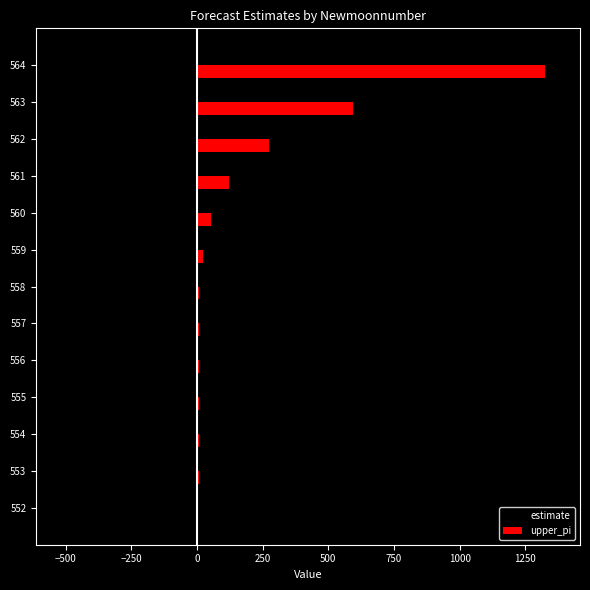

Is the value of upper_pi at 556 greater than the value of estimate at 564?

Yes